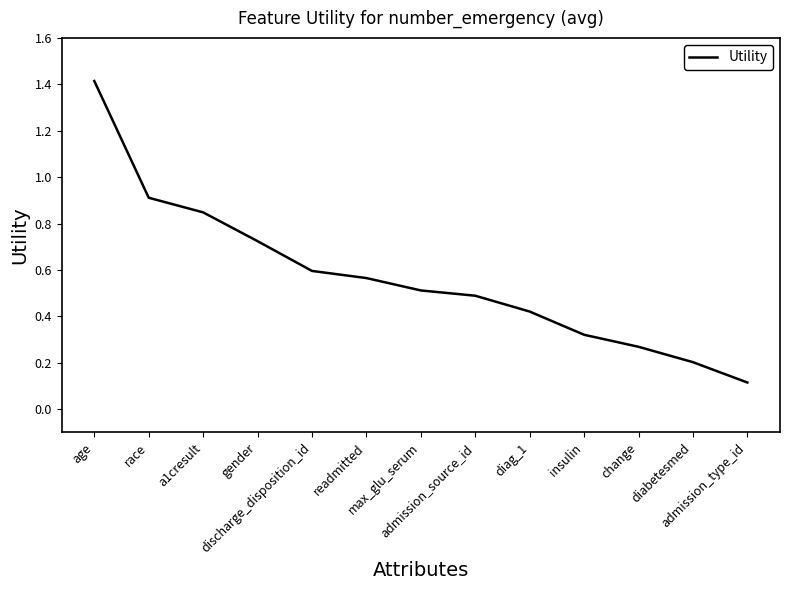

What is the difference between the maximum and minimum values?

1.3